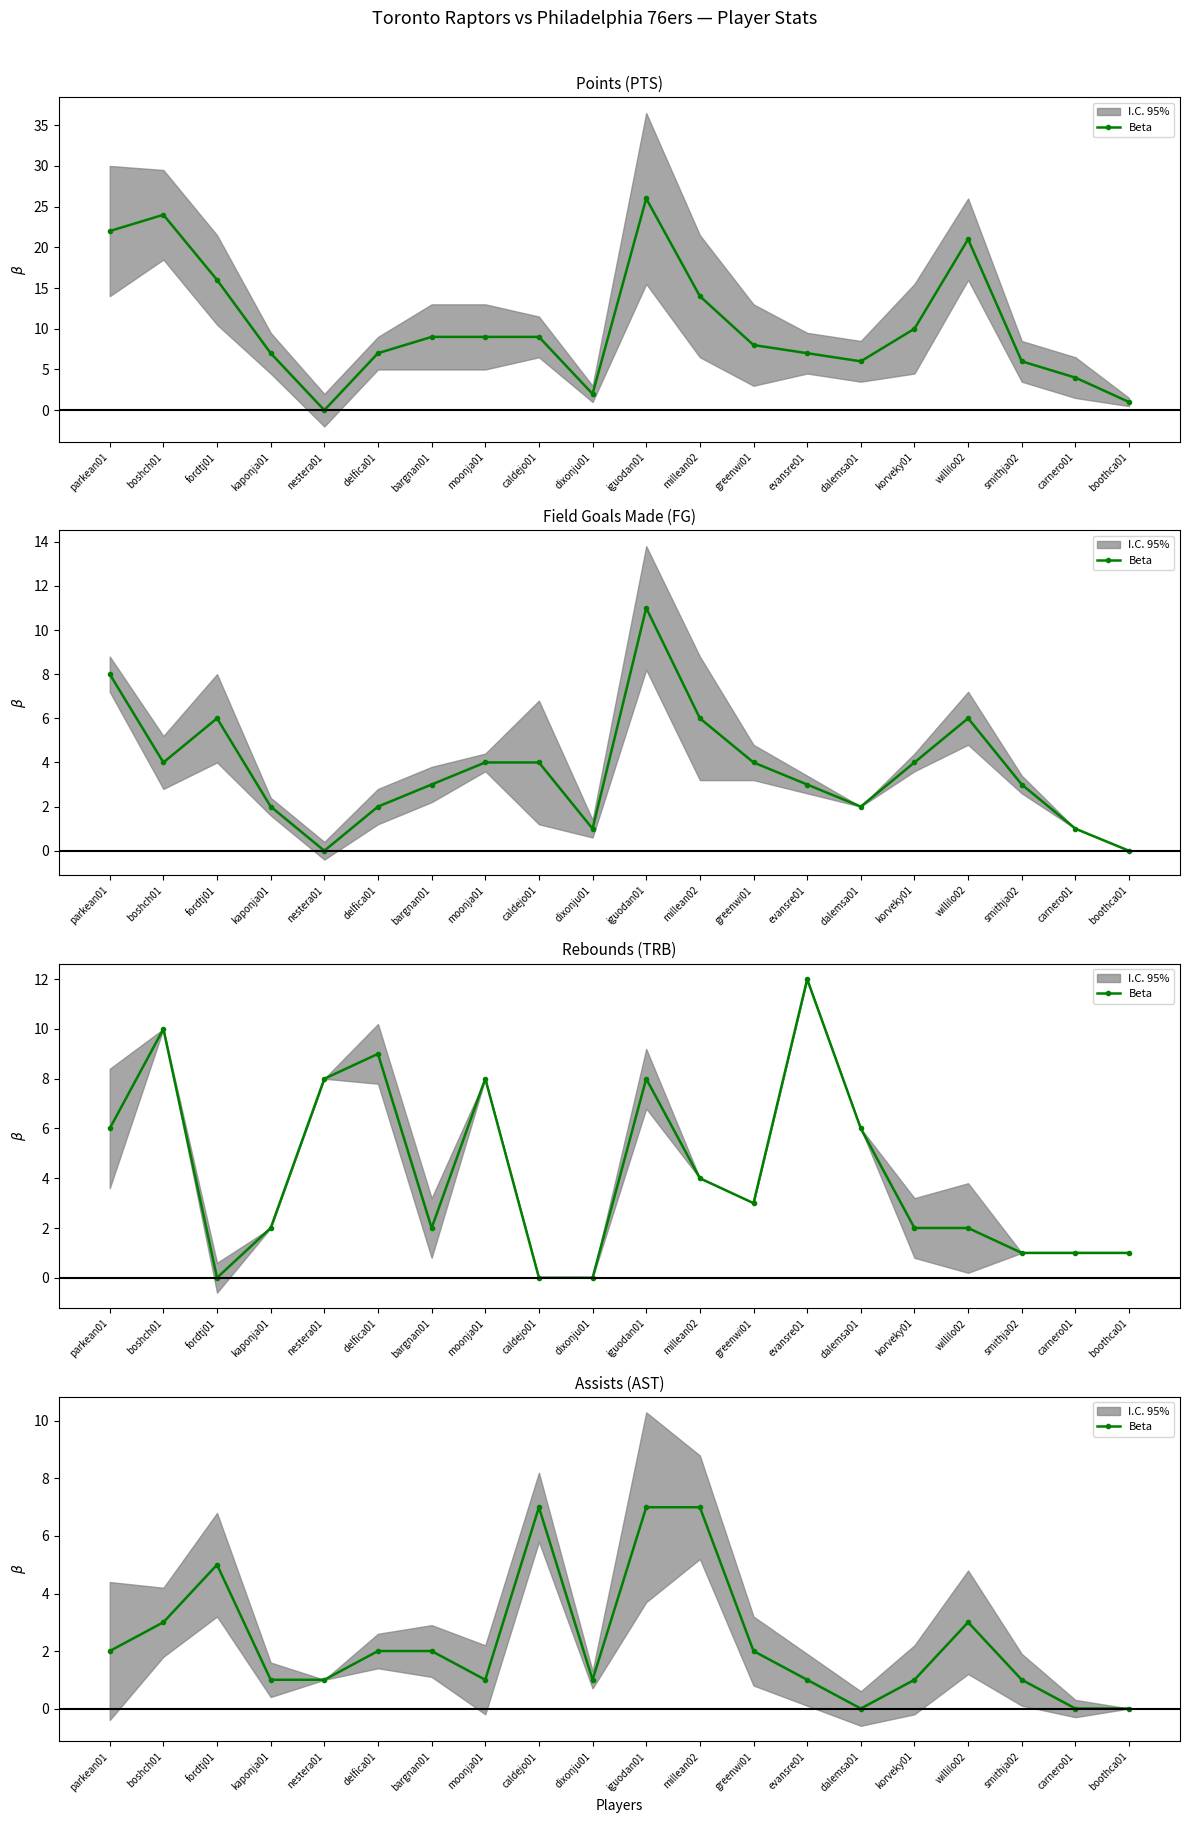

Which label corresponds to the largest value in the chart?

caldejo01